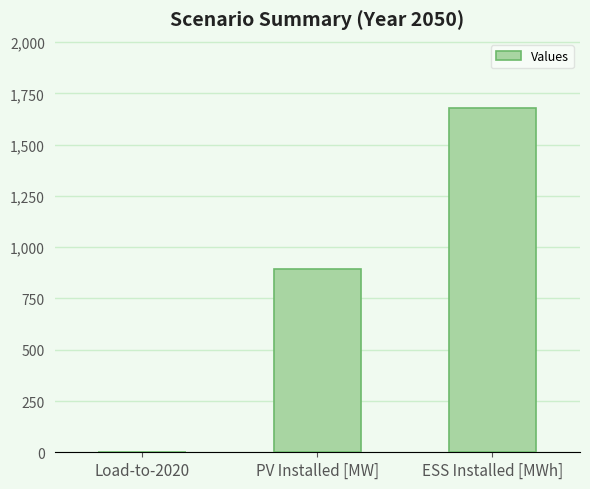

Which category has the highest value across all series?

ESS Installed [MWh]